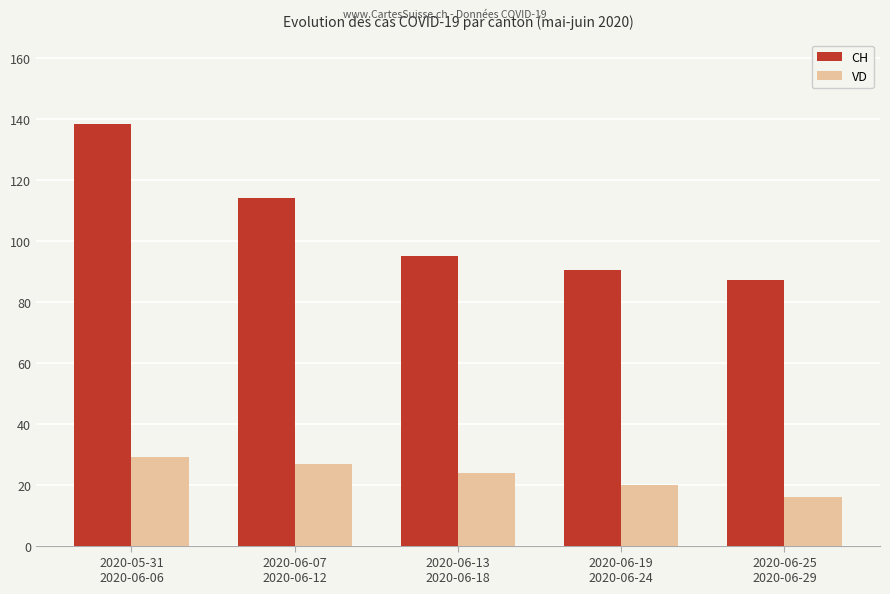

How many values in the CH series exceed 95?

3